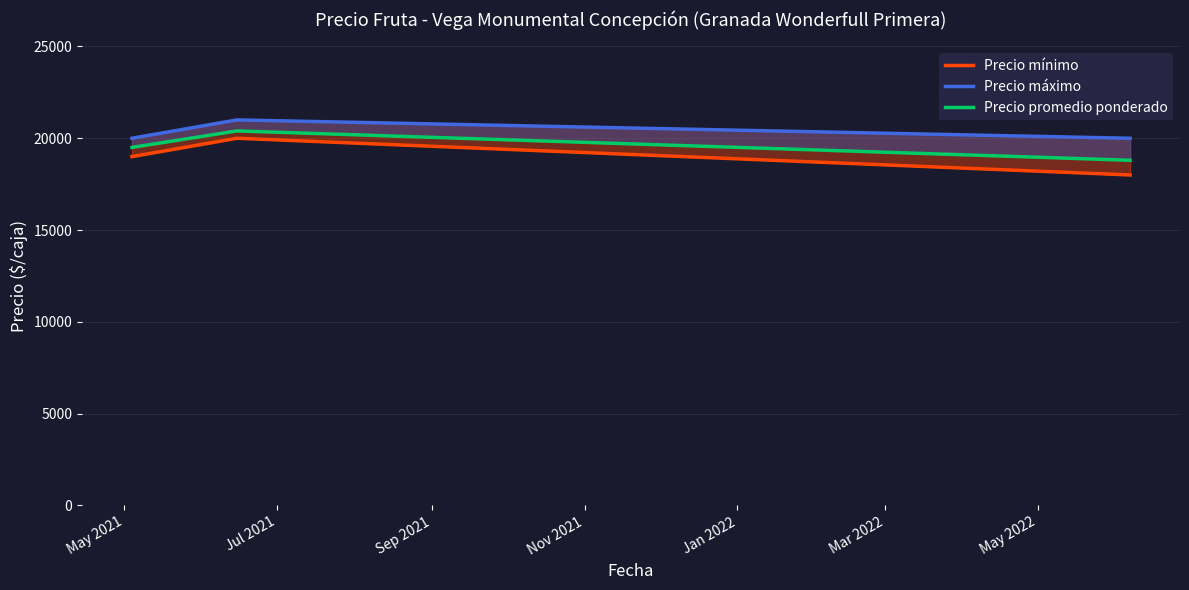

What is the sum of all Precio promedio ponderado values?

58700